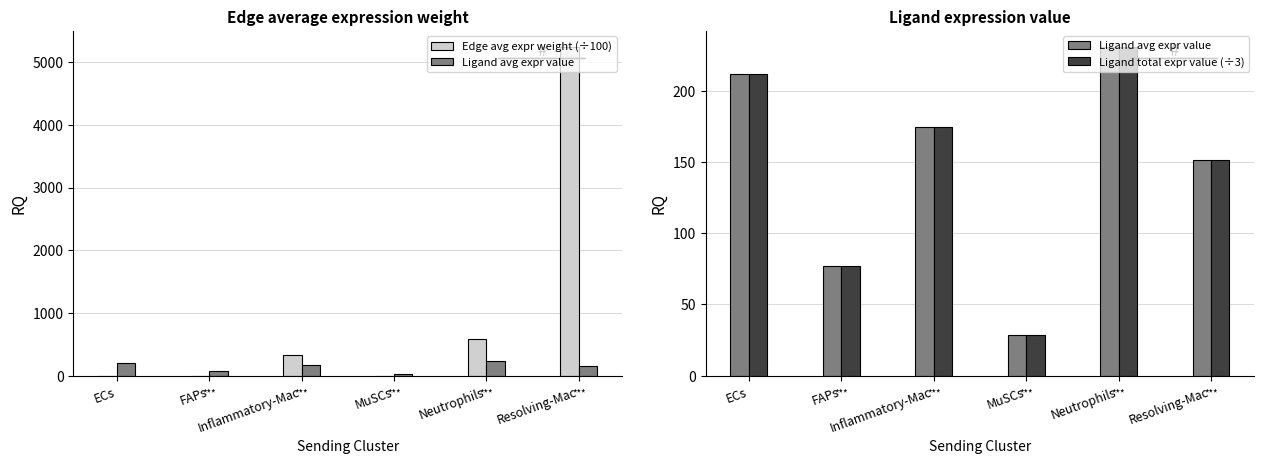

Which series has the widest spread of values?

Edge avg expr weight (÷100)